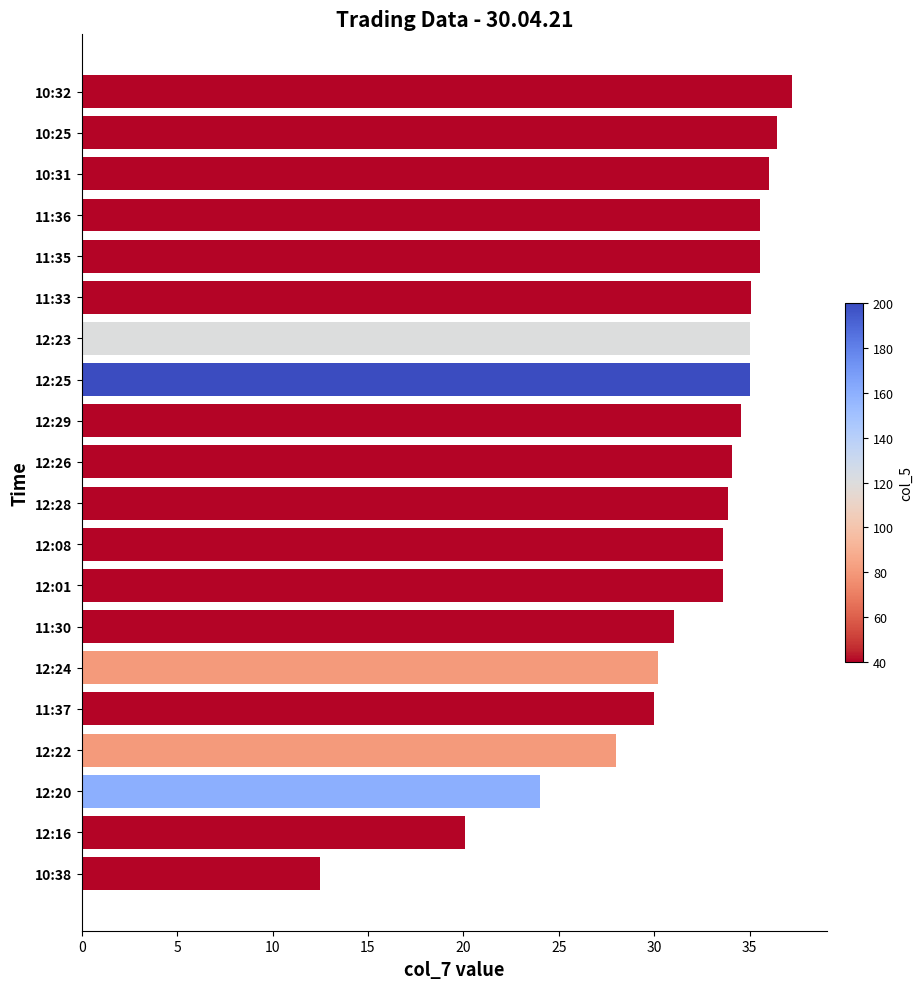

What is the sum of all values?

631.3